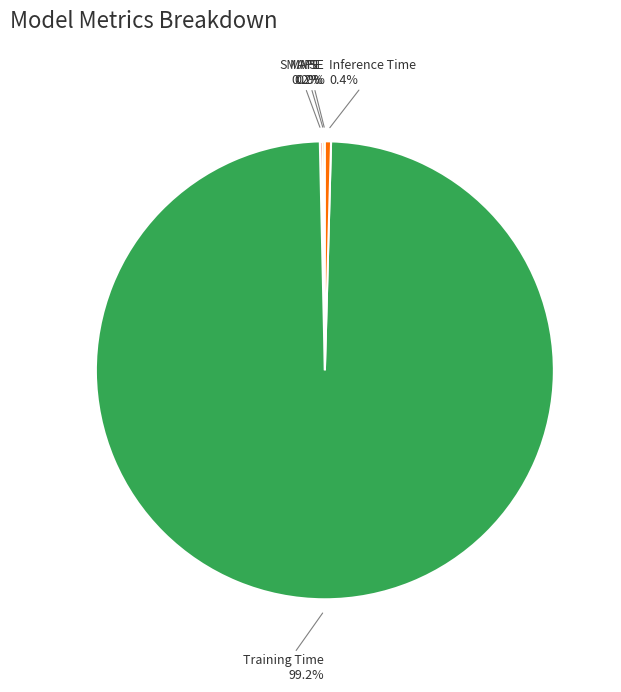

Is the sum of Inference Time and Training Time greater than half?

Yes